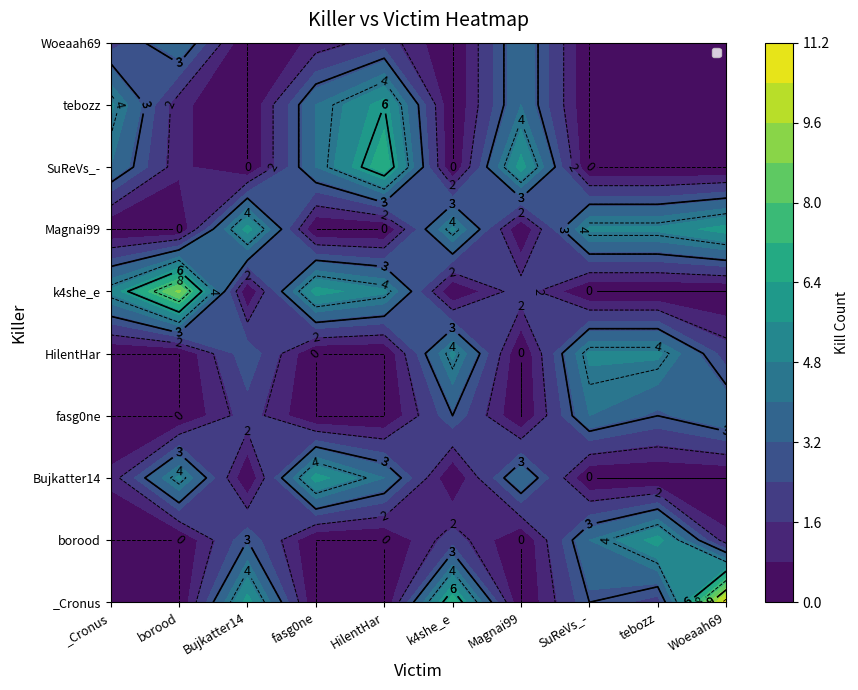

What is the difference between the highest and lowest values at Magnai99?

6